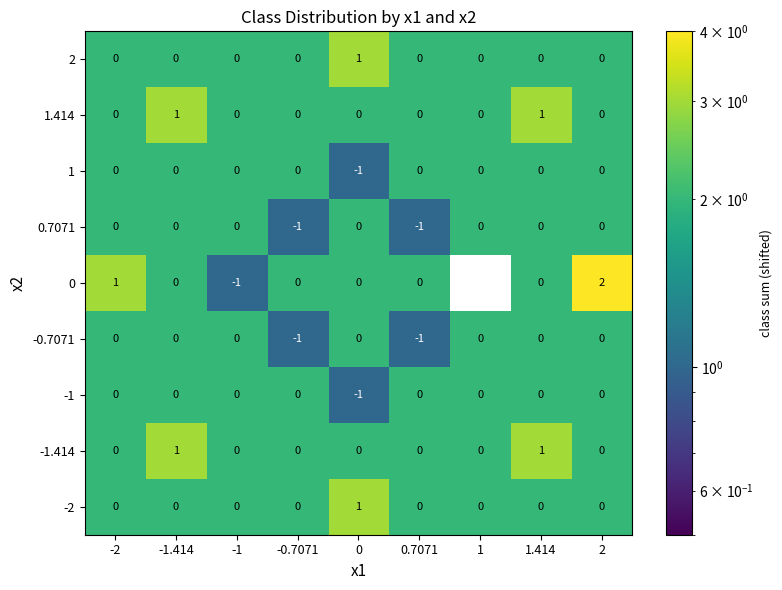

Is the value of 1.414 at 1.414 greater than the value of -0.7071 at -1?

Yes